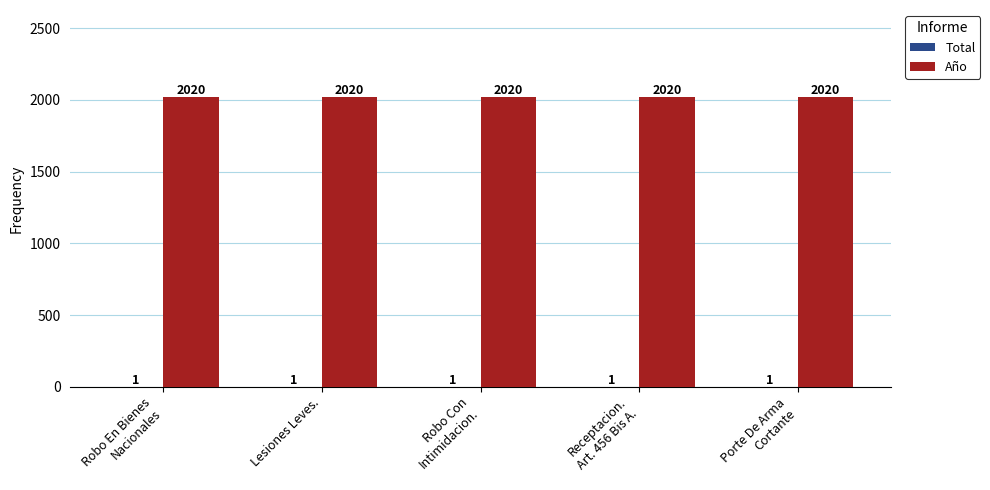

True or false: Año has a value of 647 at Robo En Bienes
Nacionales.

False